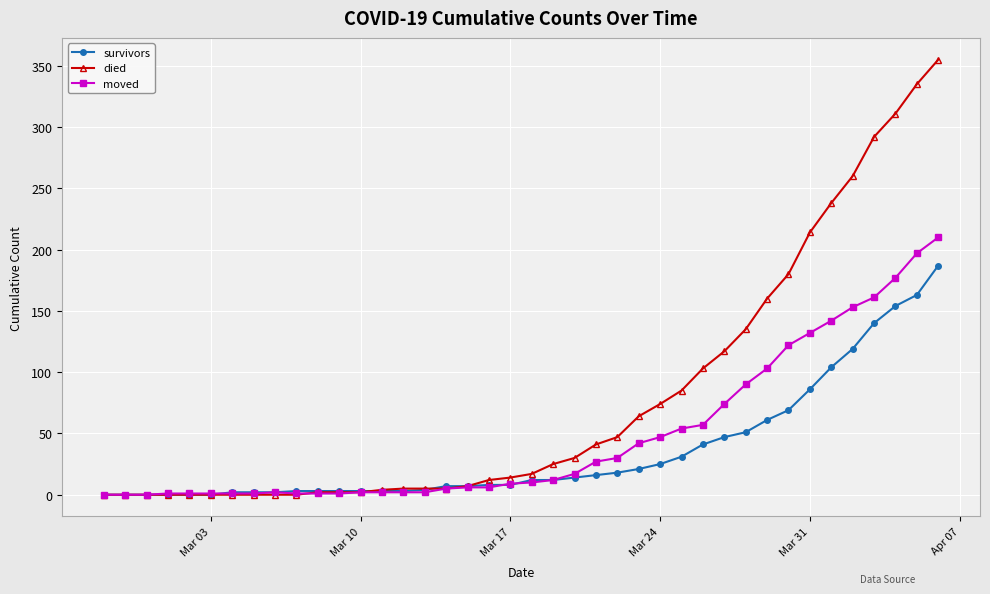

True or false: moved has more than 0 points higher than both neighbors.

True